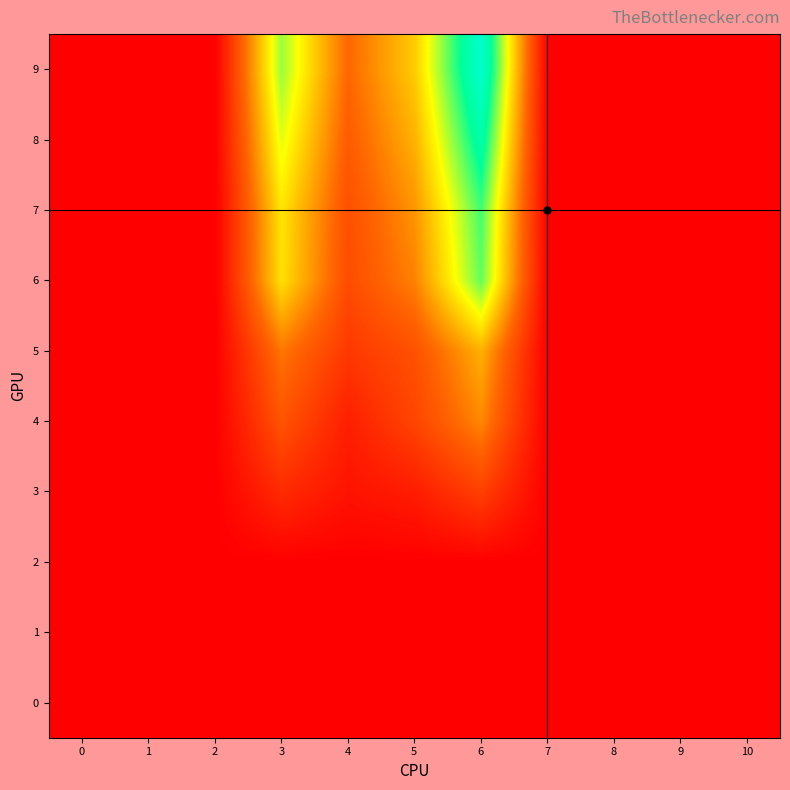

At which category is the sum across all series the highest?

6